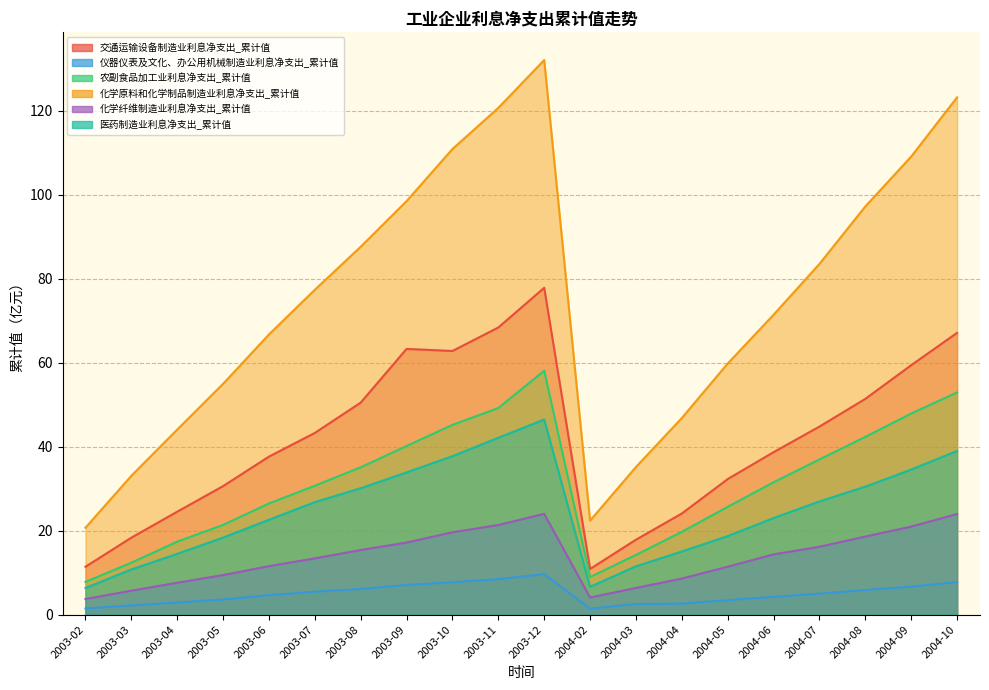

At how many categories does at least one series exceed 51?

14